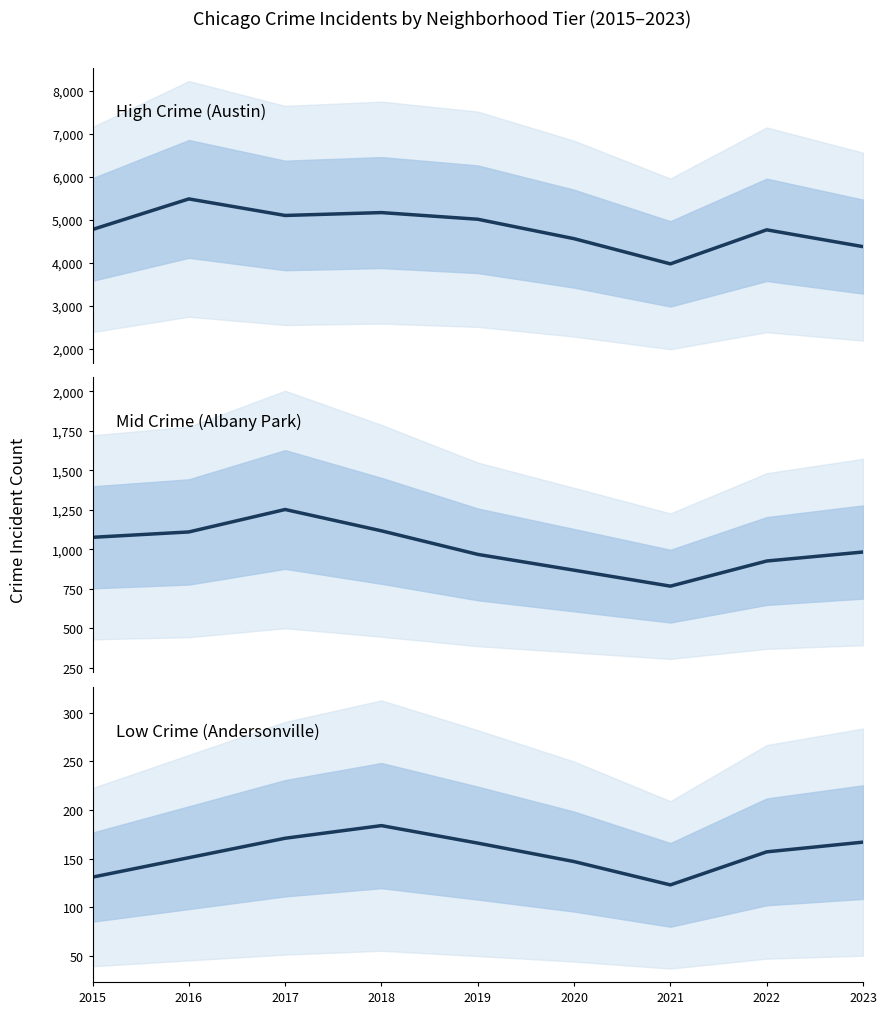

List the series in order of their peak value, highest first.

High Crime (Austin), Mid Crime (Albany Park), Low Crime (Andersonville)